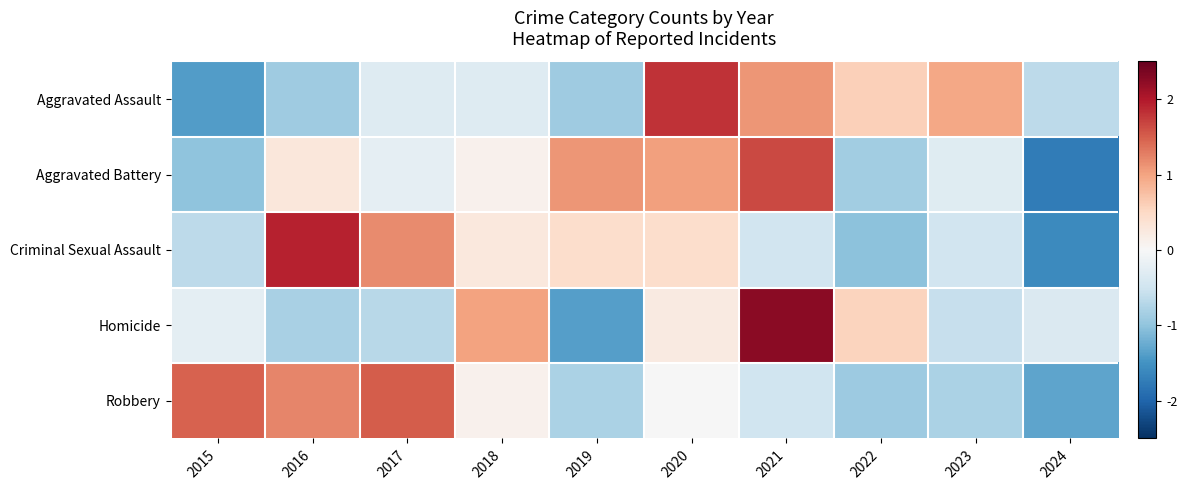

At 2016, list the series in order from smallest to largest.

Aggravated Assault, Homicide, Aggravated Battery, Robbery, Criminal Sexual Assault